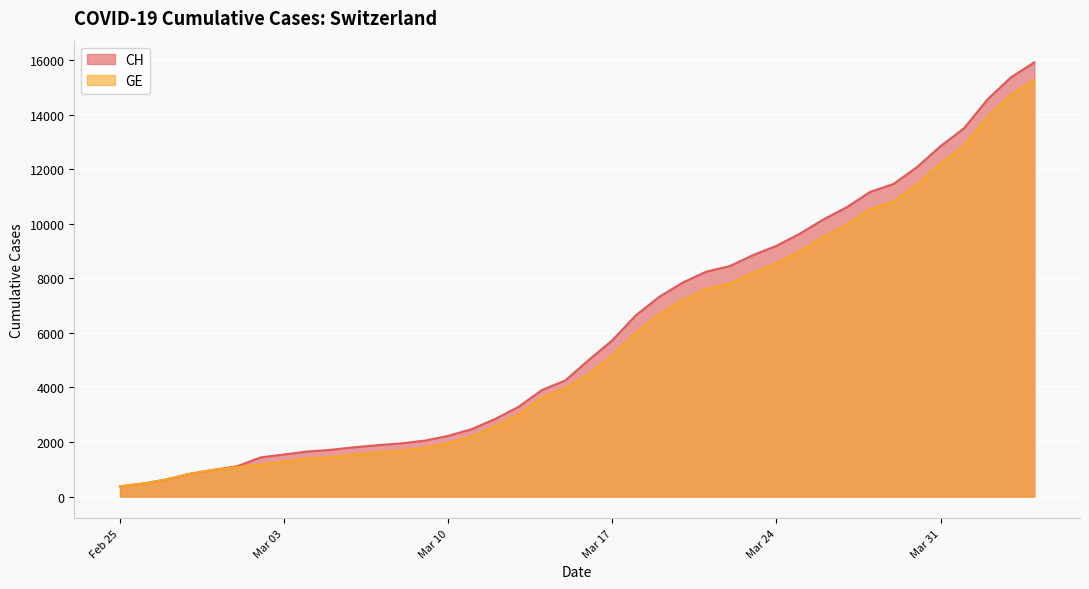

What is the label of the 37th point from the left?

2020-04-01